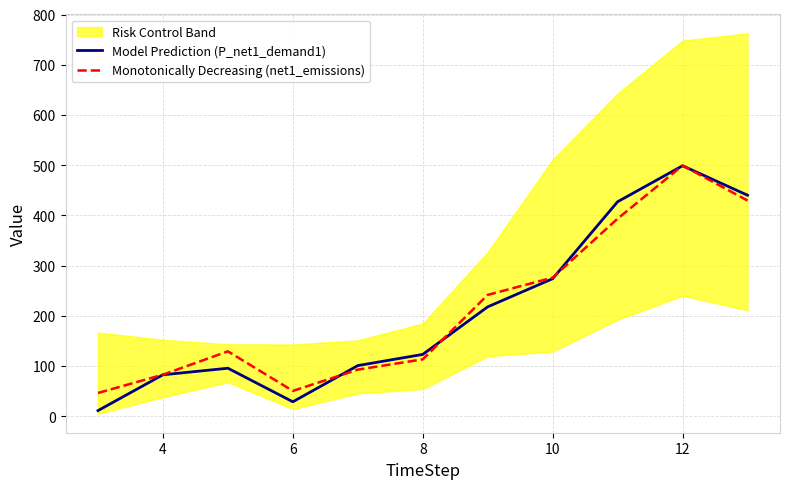

Where does the Model Prediction (P_net1_demand1) series first go above 122?

8